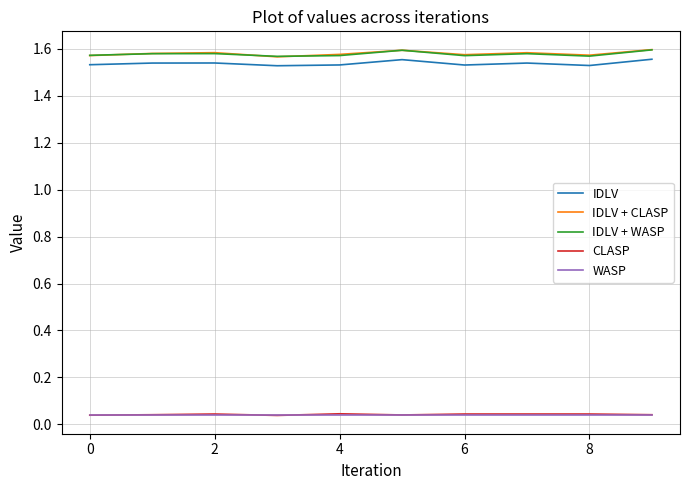

What are all the series names shown in the legend?

IDLV, IDLV + CLASP, IDLV + WASP, CLASP, WASP